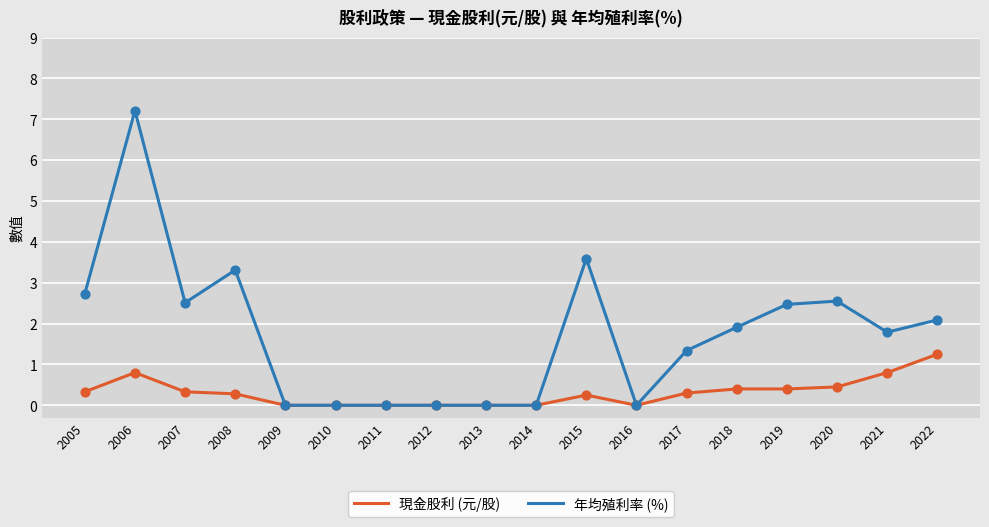

What are all the series names shown in the legend?

現金股利 (元/股), 年均殖利率 (%)